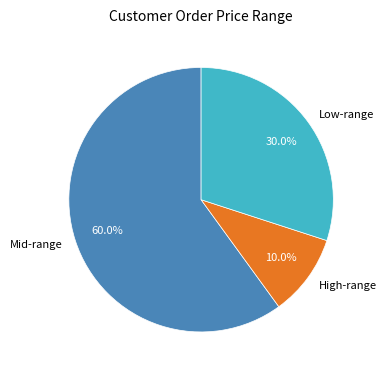

Which category has the smallest portion of the pie?

High-range